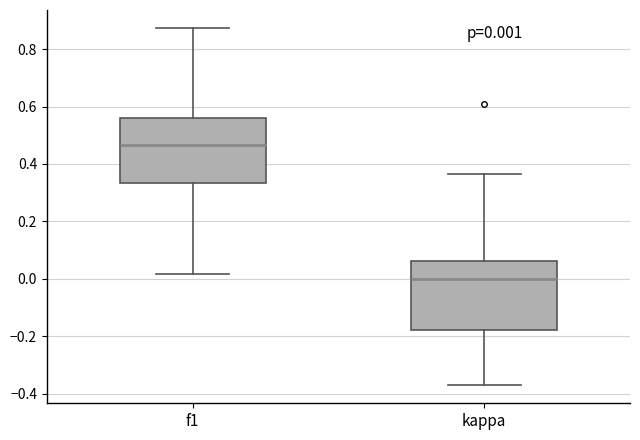

Which box's median line is the lowest?

kappa